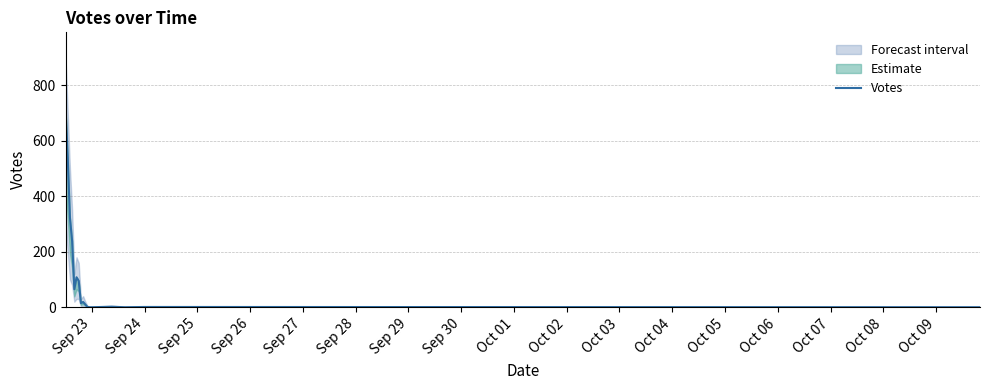

Reading left to right, extract all data points from this chart.

719	539	323	238	65	108	95	15	19	10	1	0	0	2	0	1	0